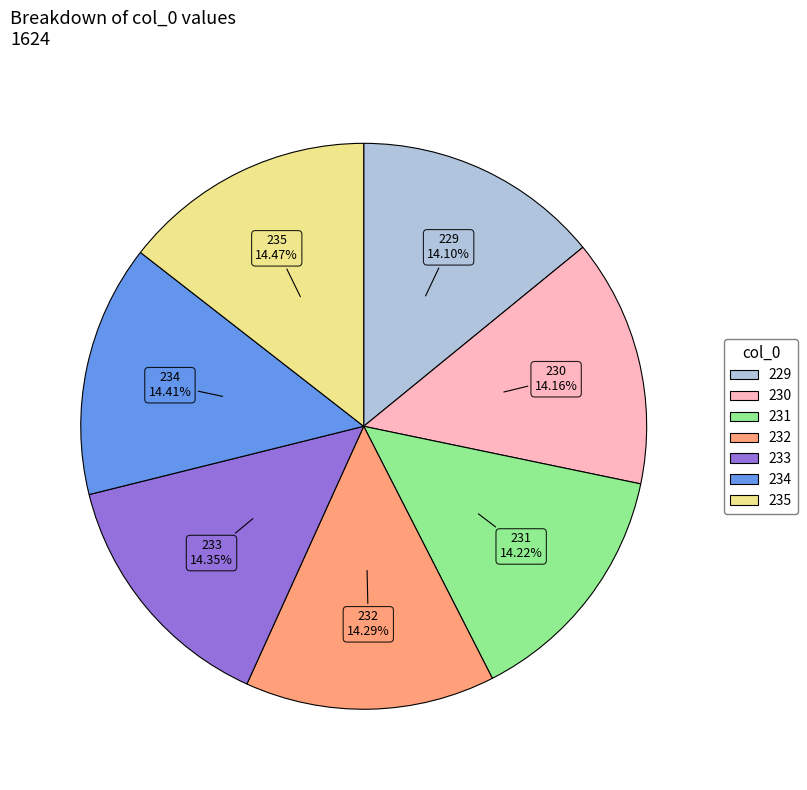

What percentage is the 229 slice, to the nearest percent?

14%